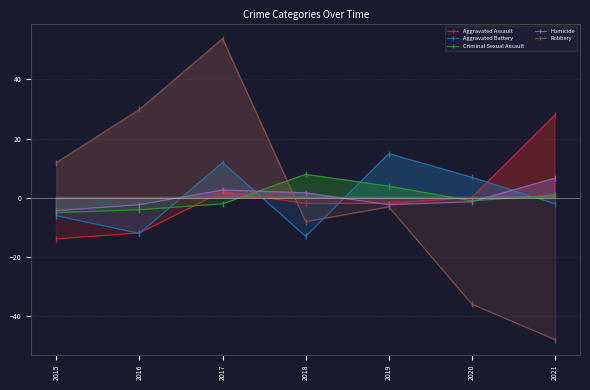

In Robbery, how many points are higher than both neighbors (excluding endpoints)?

2